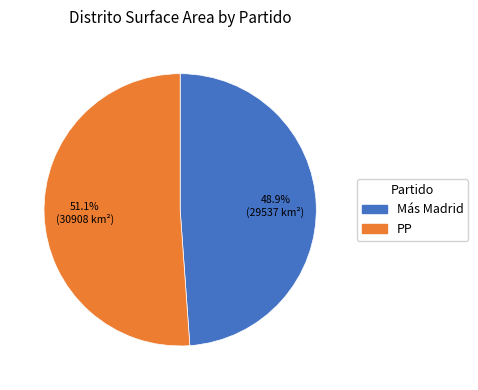

Between PP and Más Madrid, which is larger?

PP